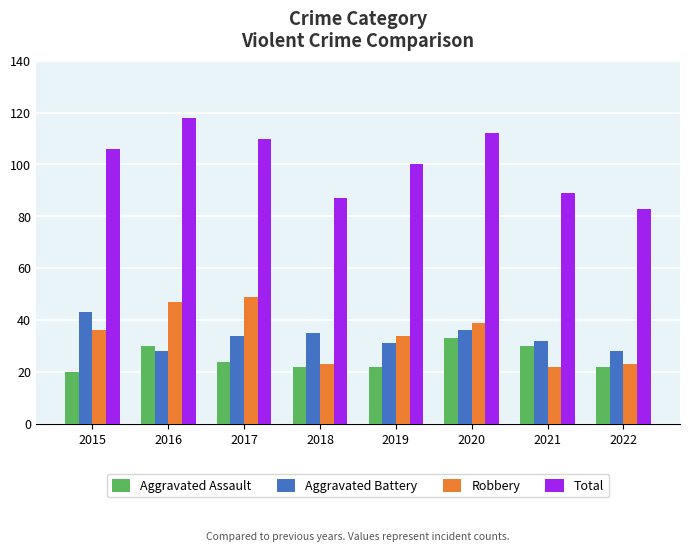

Which series changed the most between 2016 and 2019?

Total